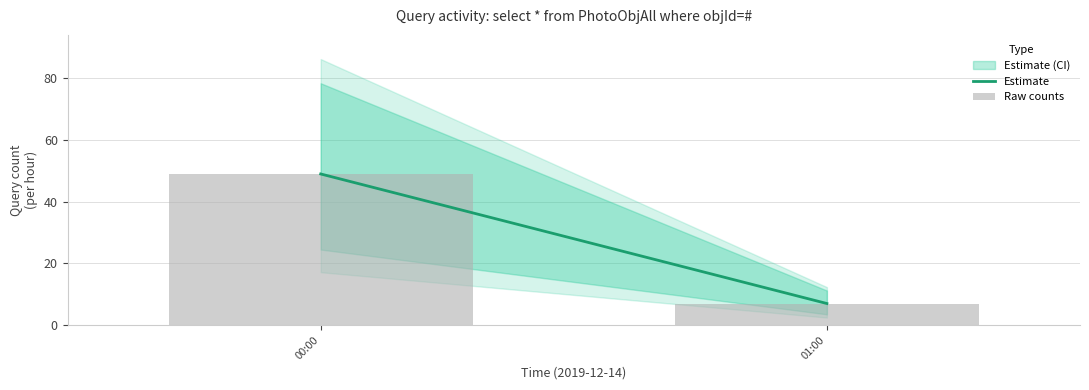

What value does the data have at 01:00?

7